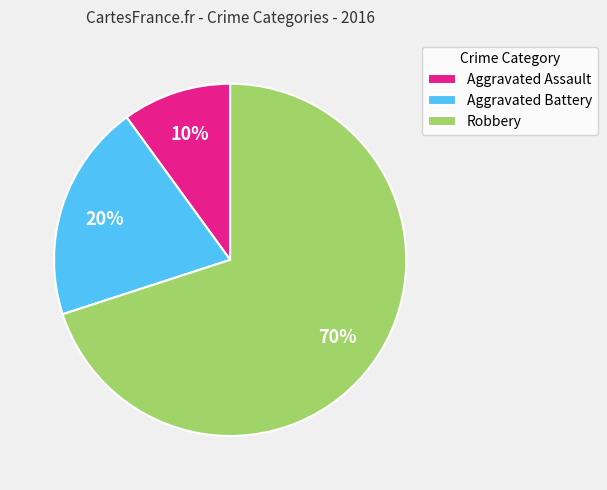

To the nearest percent, what percentage of the pie is Robbery?

70%